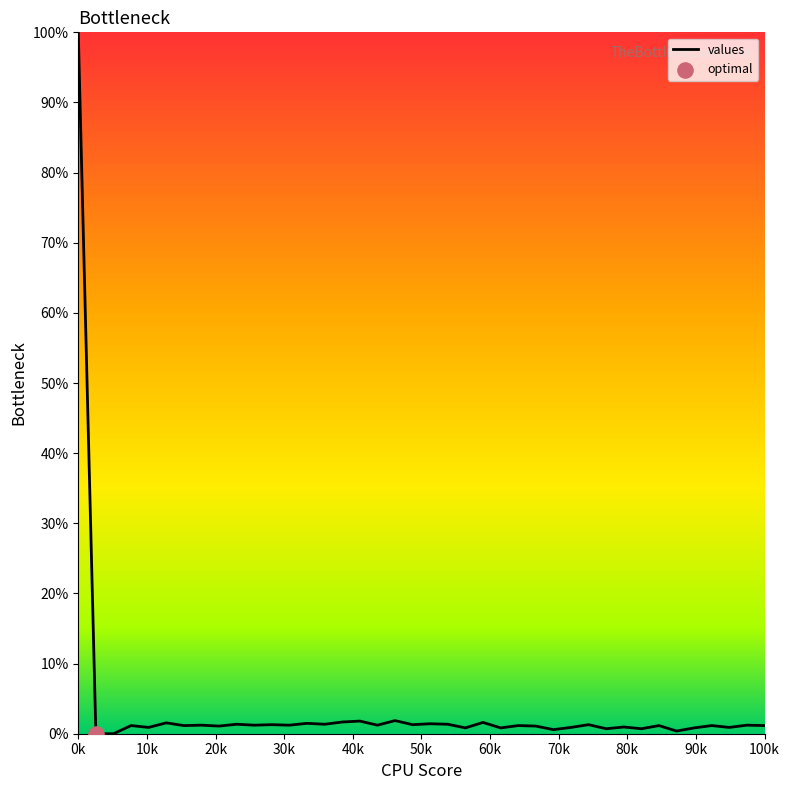

What is the difference between the maximum and minimum values?

100.0